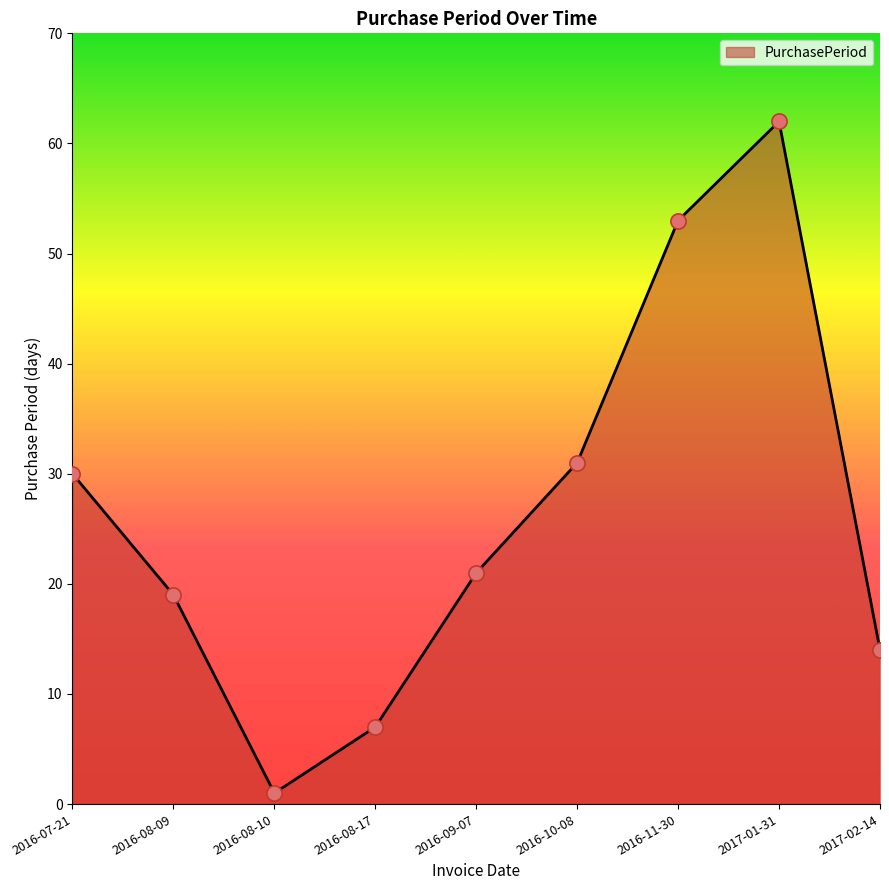

Between 2016-11-30 and 2016-08-09, which is larger?

2016-11-30